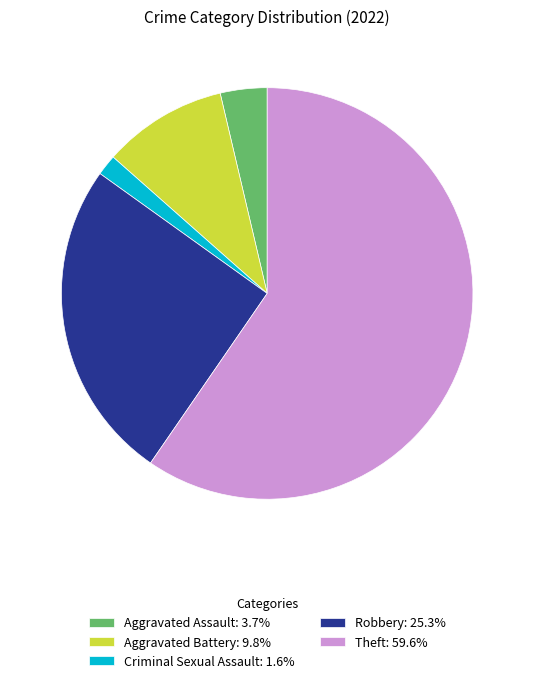

Does any single category account for the majority?

Yes